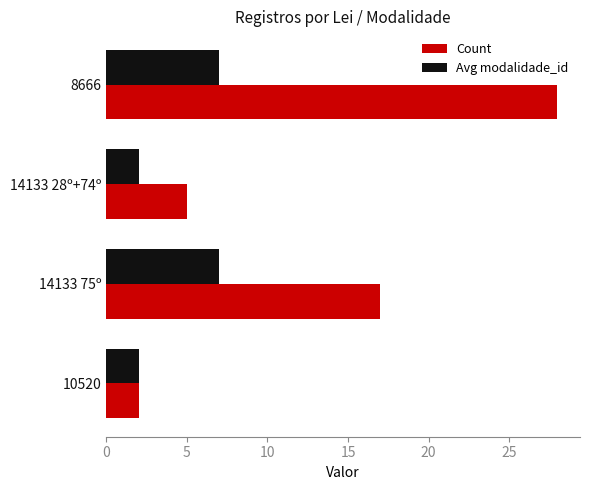

What is the greatest value displayed?

28